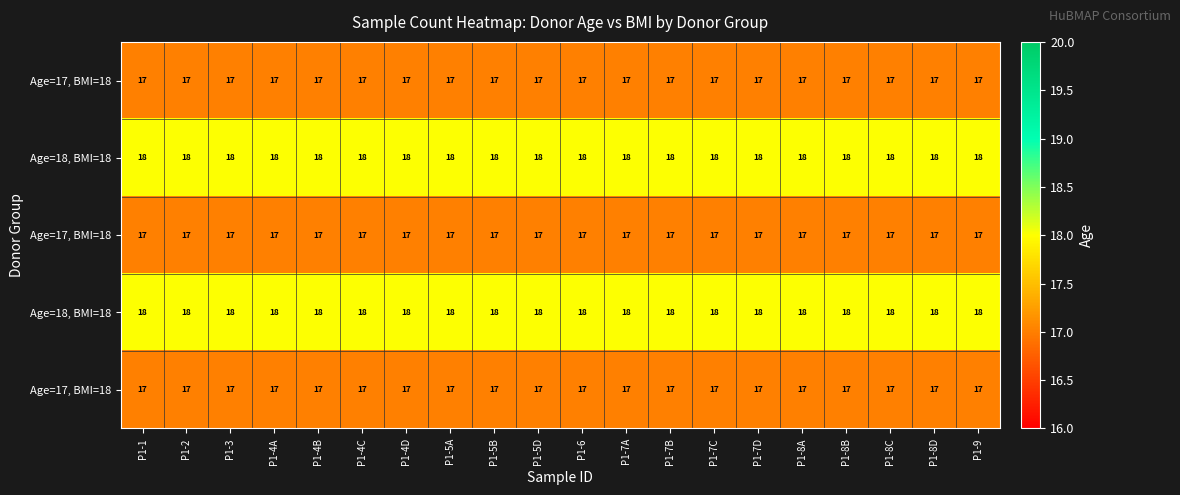

At which category is the sum across all series the highest?

P1-1